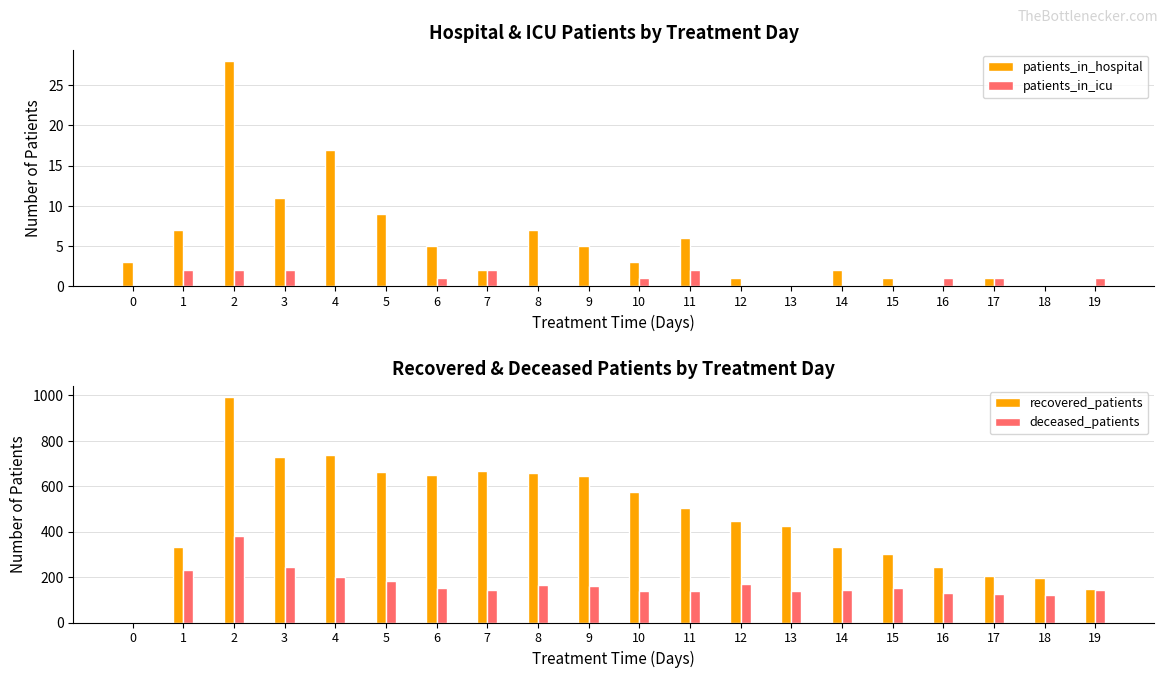

Which label corresponds to the largest value in the chart?

2